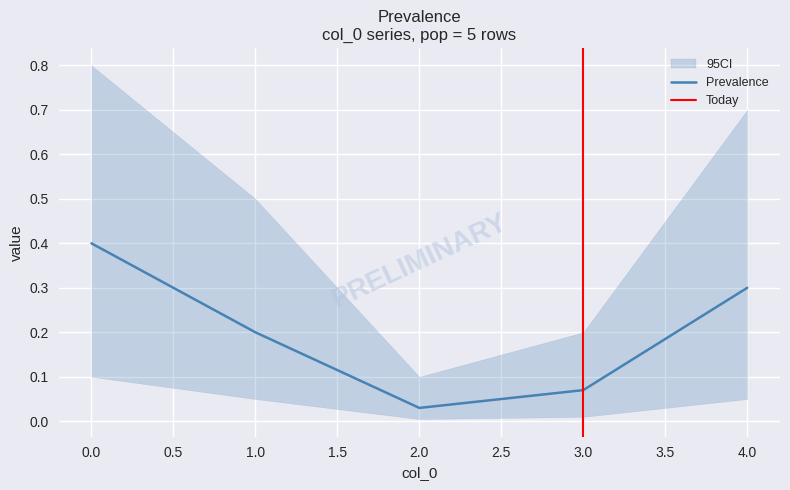

The Prevalence series shows 0.0 at 2. True or false?

True